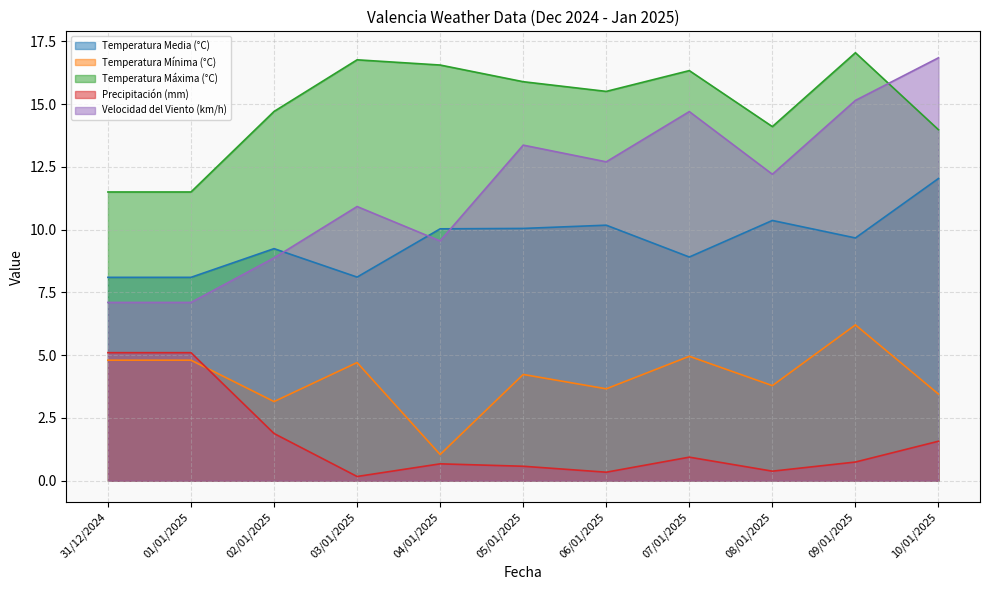

True or false: Precipitación (mm) and Velocidad del Viento (km/h) intersect in this chart.

False